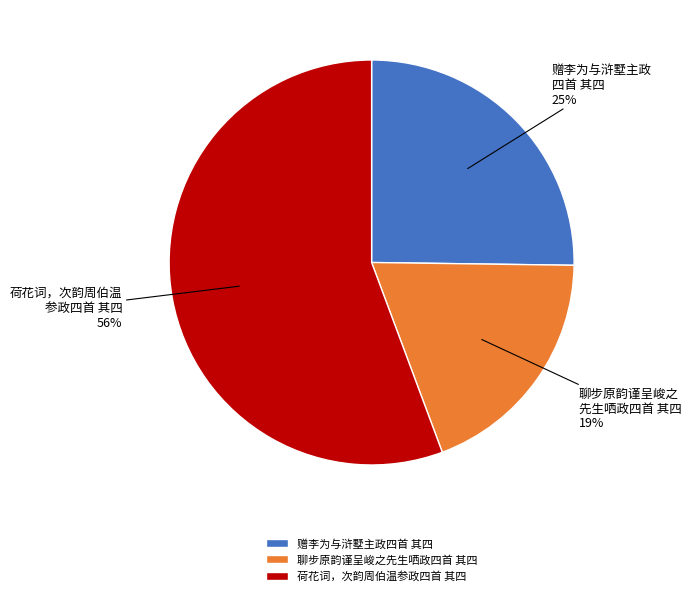

Which slice is the smallest?

聊步原韵谨呈峻之先生哂政四首 其四